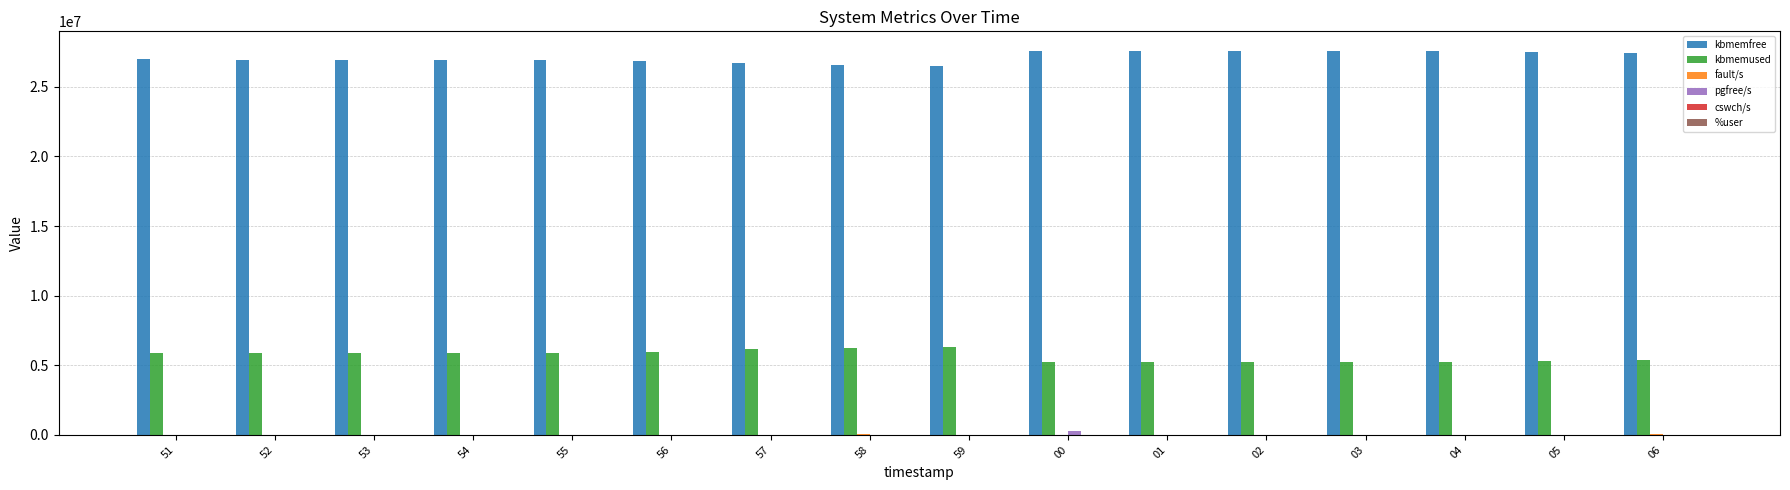

What is the maximum value for kbmemused?

6287760.0